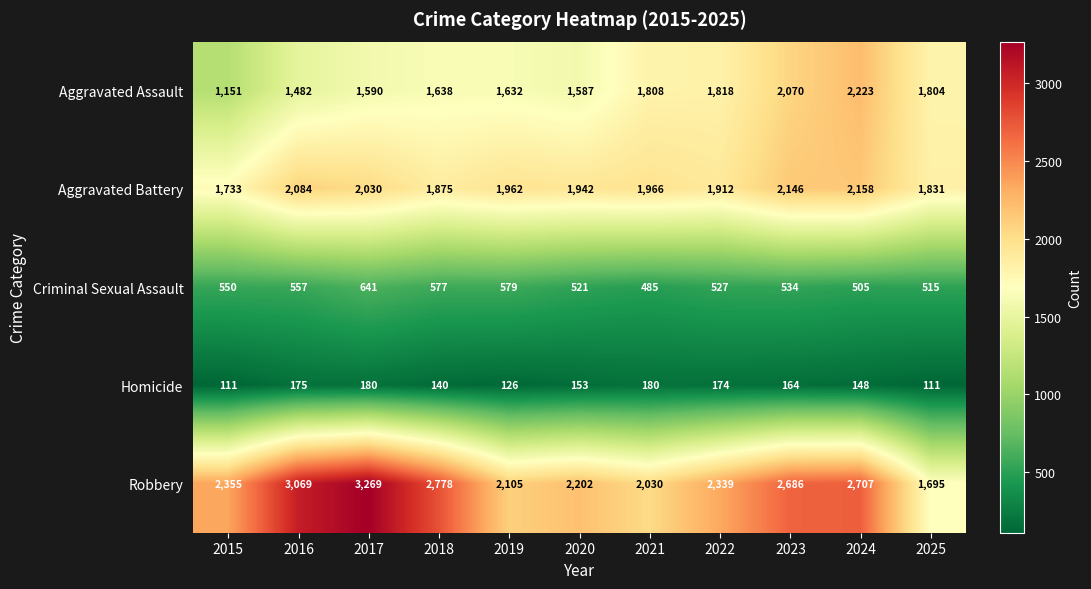

What is the spread (max minus min) of values at 2025?

1720